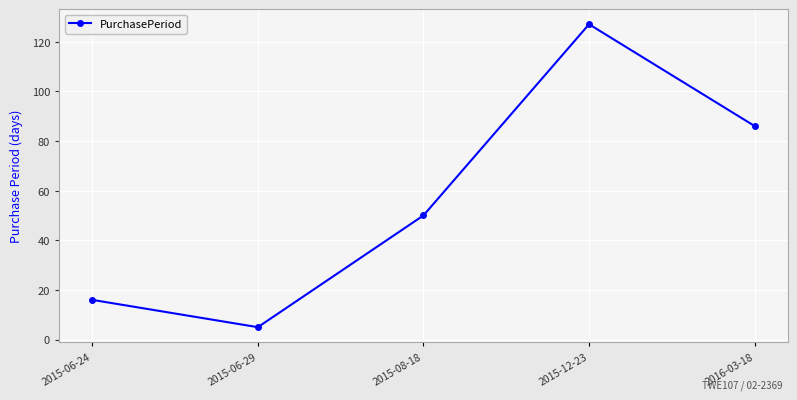

What is the smallest value displayed?

5